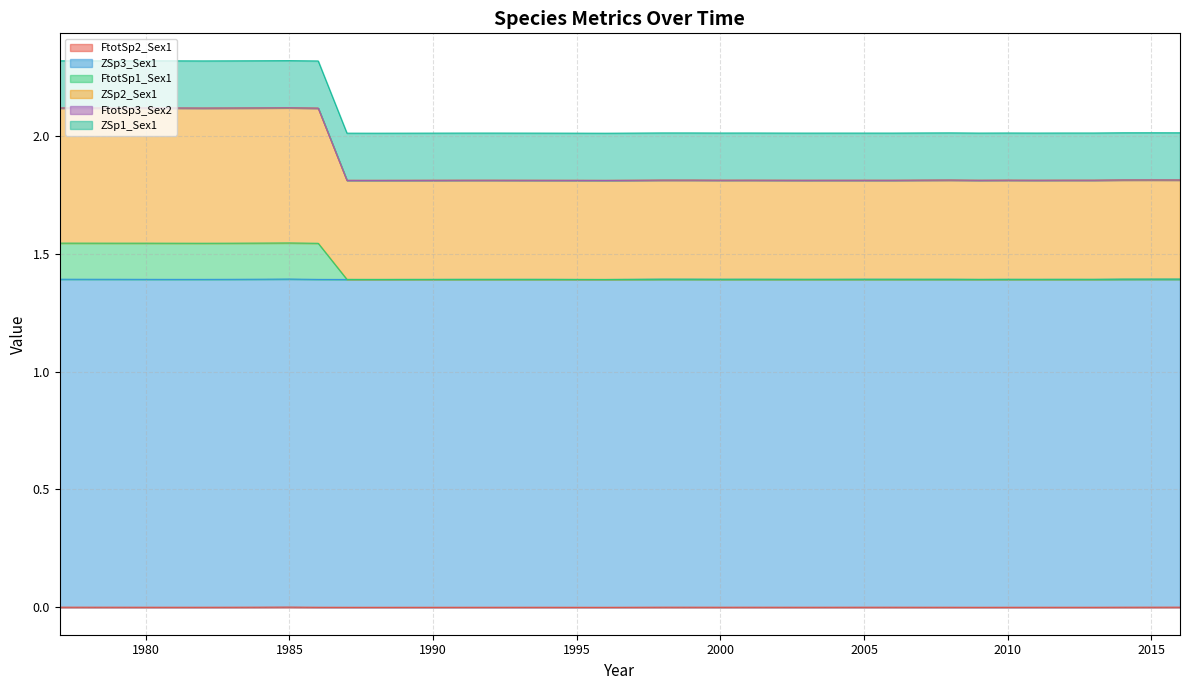

Does the chart have visible grid lines?

Yes